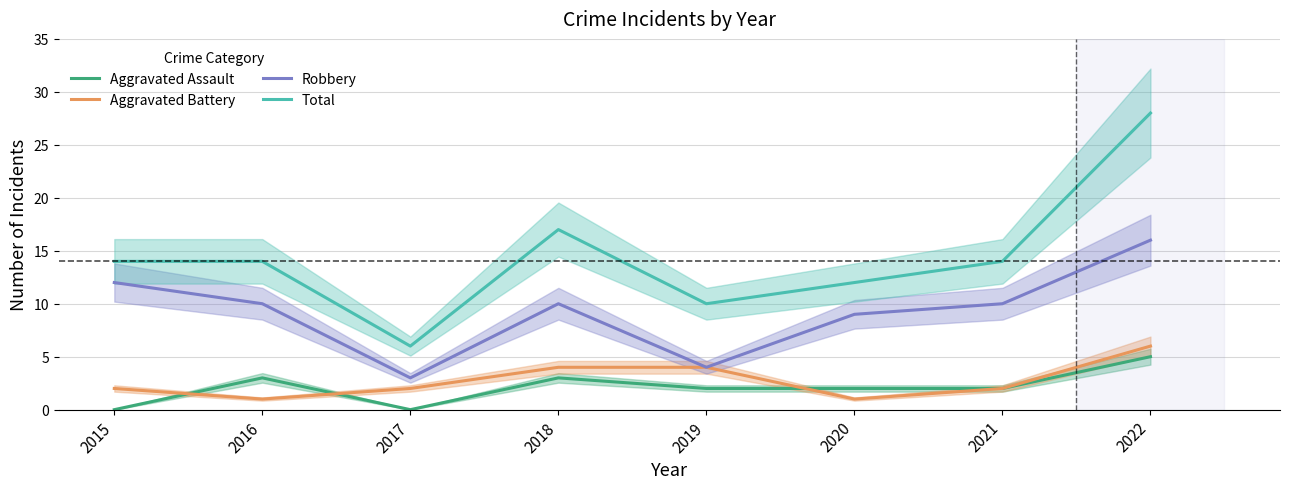

Which category has the highest value across all series?

2022